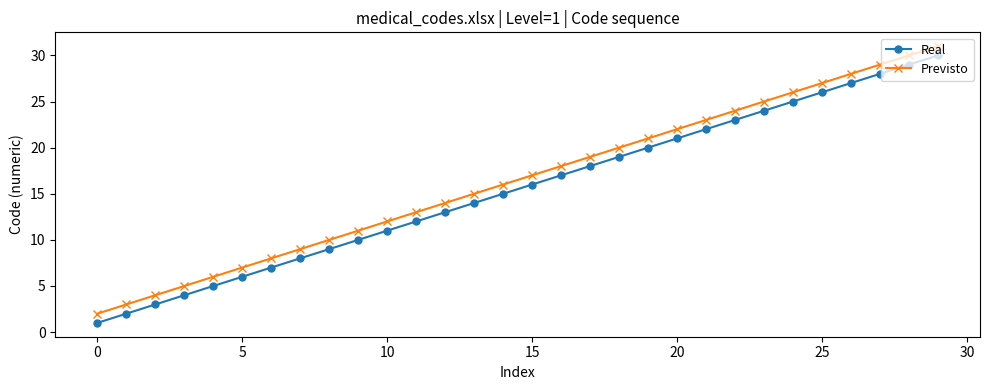

True or false: Previsto and Real intersect in this chart.

False